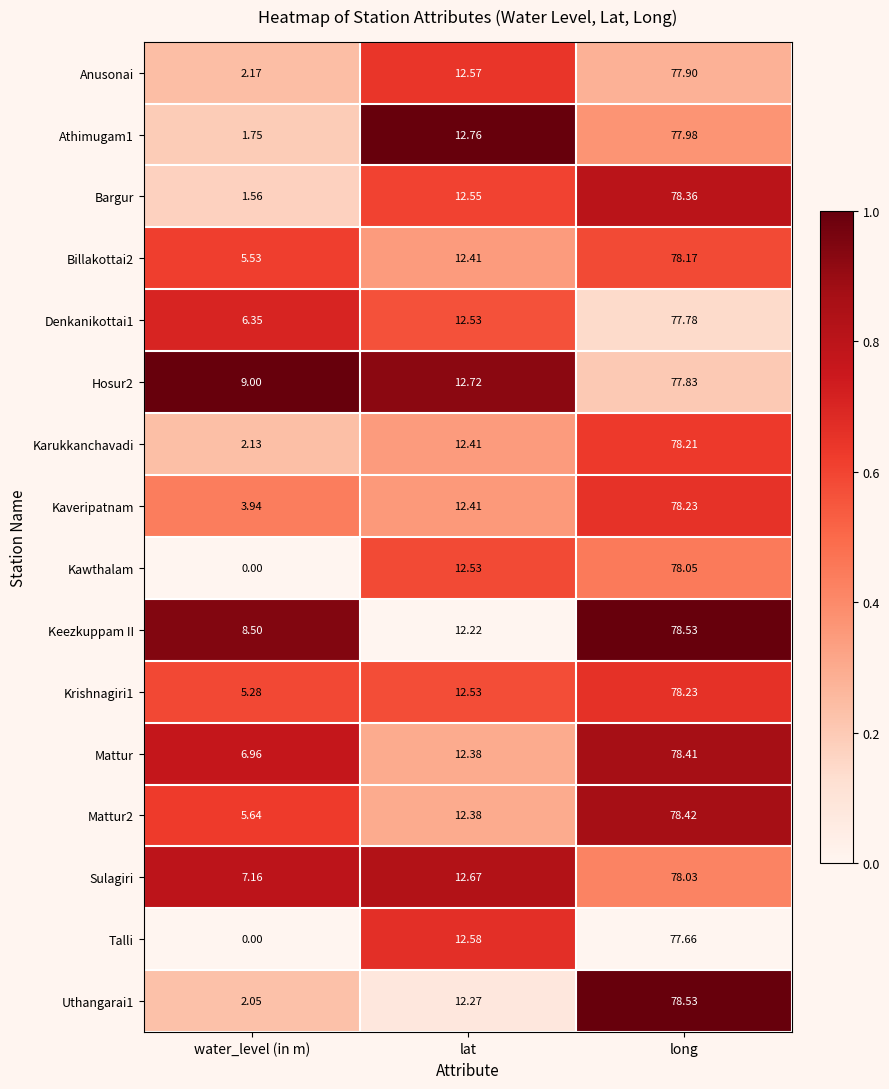

At which category is the sum across all series the highest?

long